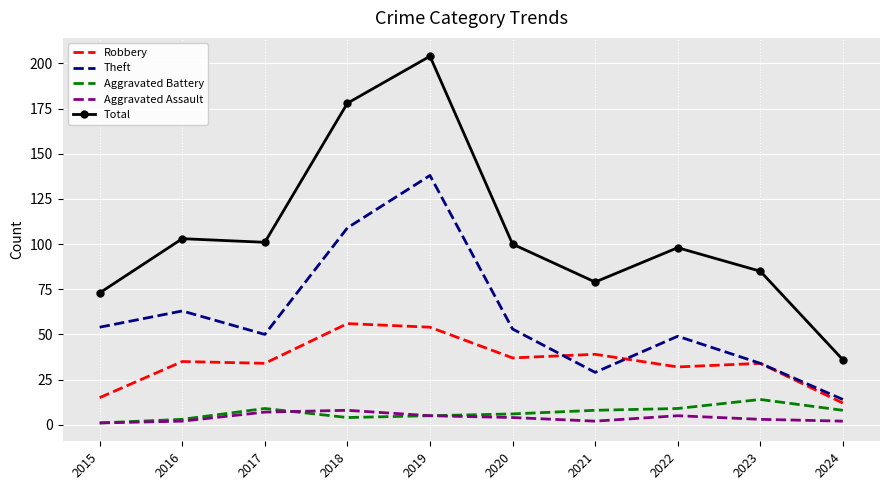

True or false: Total has a value of 101 at 2017.

True